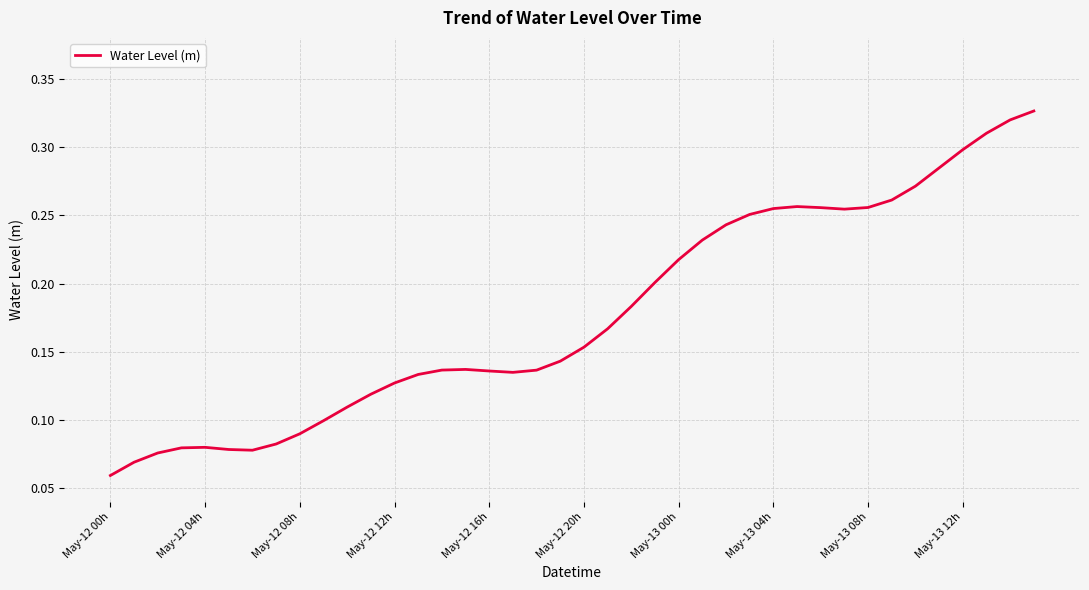

At which label is the value closest to 0?

May-12 00h